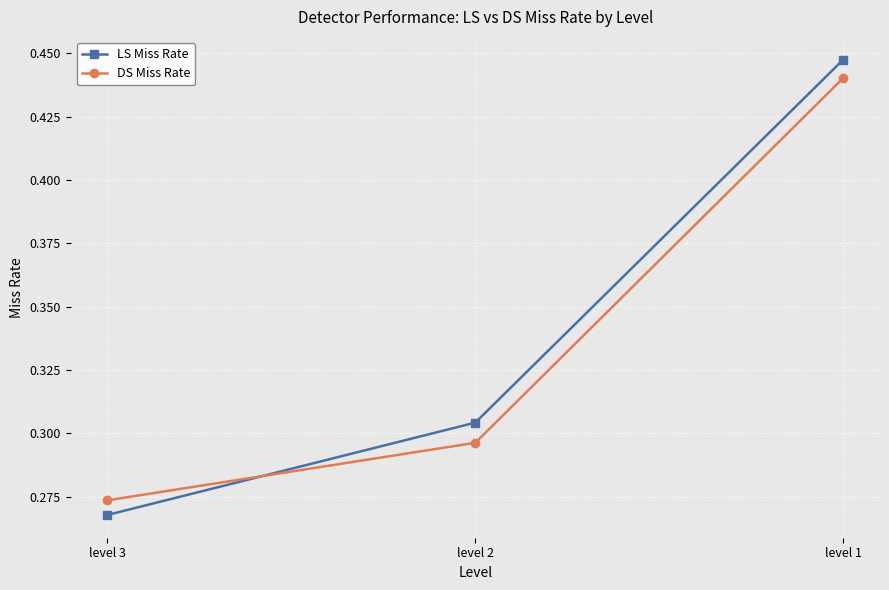

Count the DS Miss Rate values in the range 0 to 1.

3